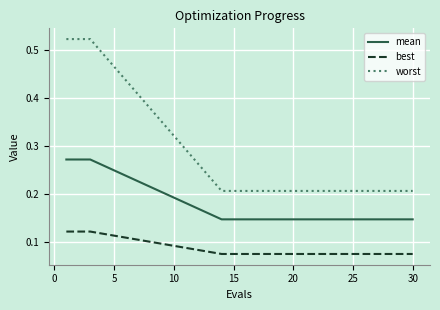

List the series in order of their overall mean, lowest first.

best, mean, worst